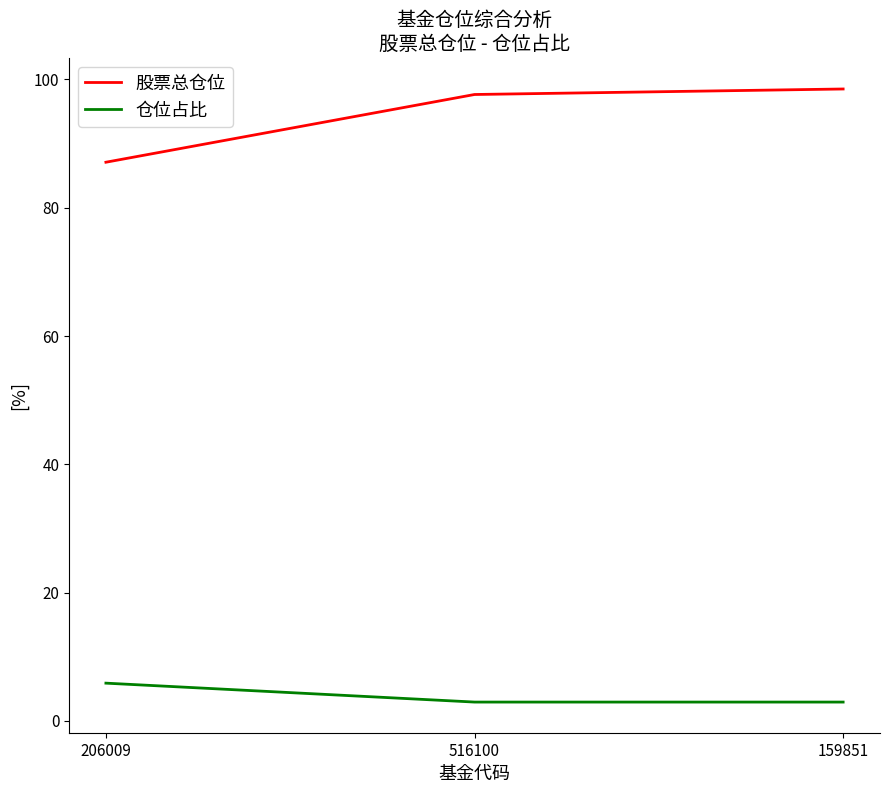

What is the sum of the 股票总仓位 values at 516100 and 159851?

196.2